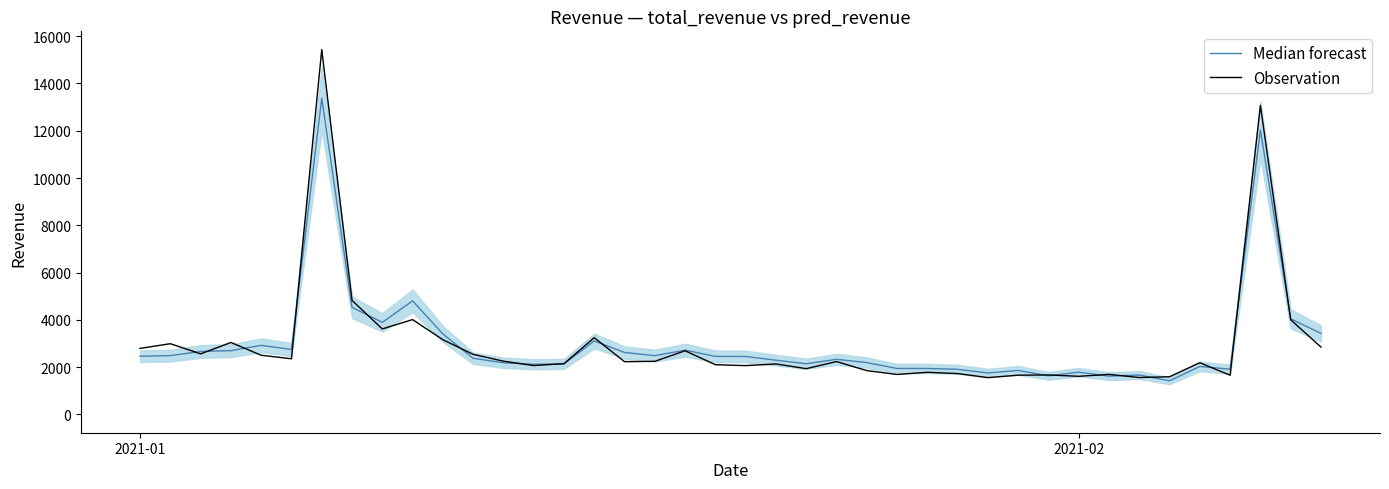

Rank the series by their maximum value, from lowest to highest.

Median forecast, Observation